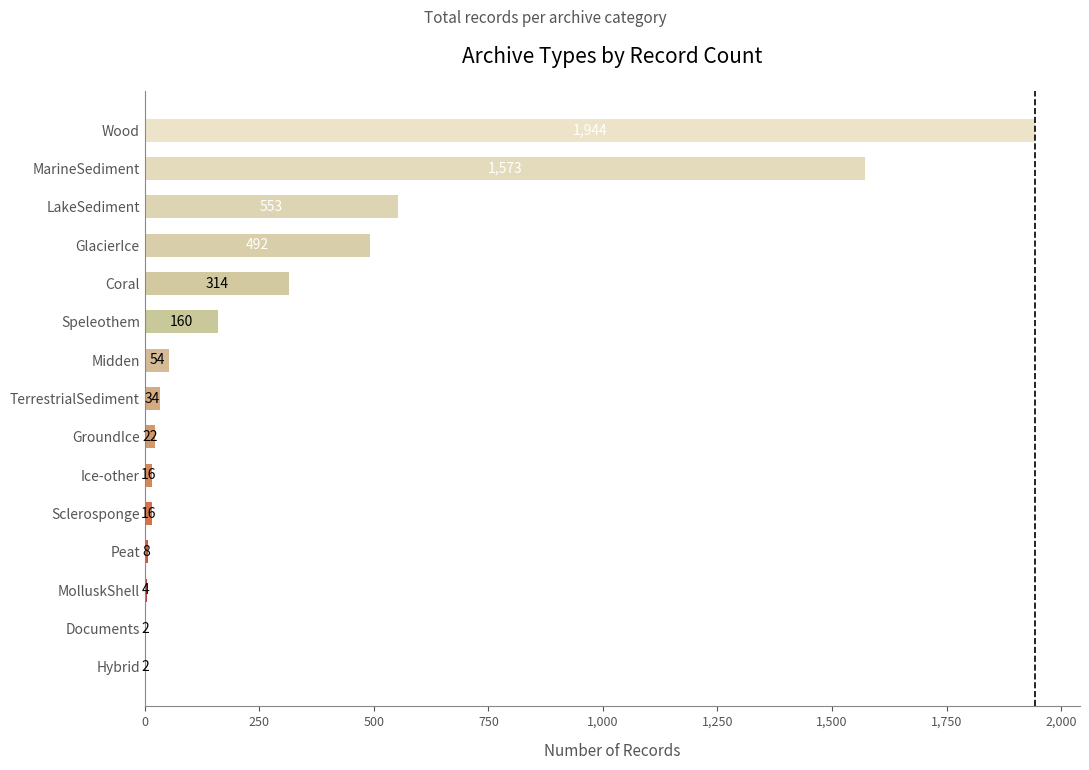

Does the chart contain stacked bars?

No